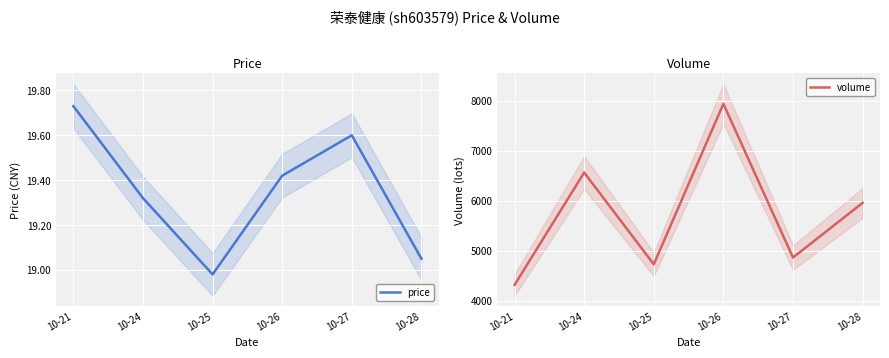

What is the total value across all series at 10-26?

7957.4